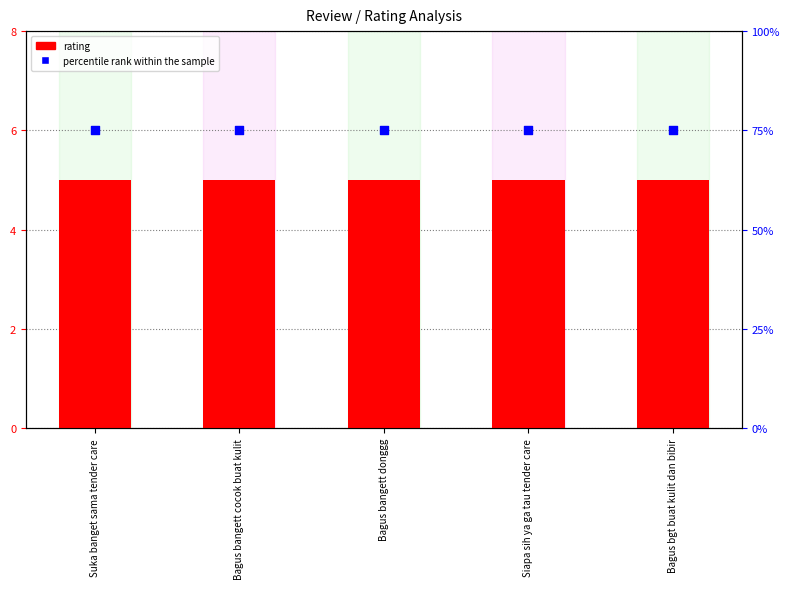

At how many categories does at least one series exceed 29?

5